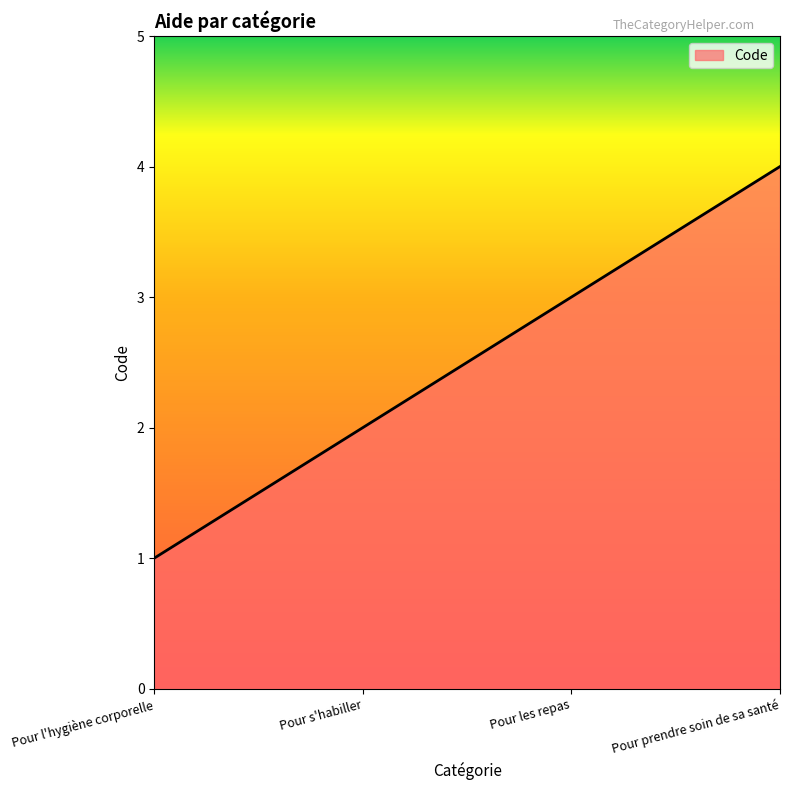

Which category has the lowest value across all series?

Pour l'hygiène corporelle